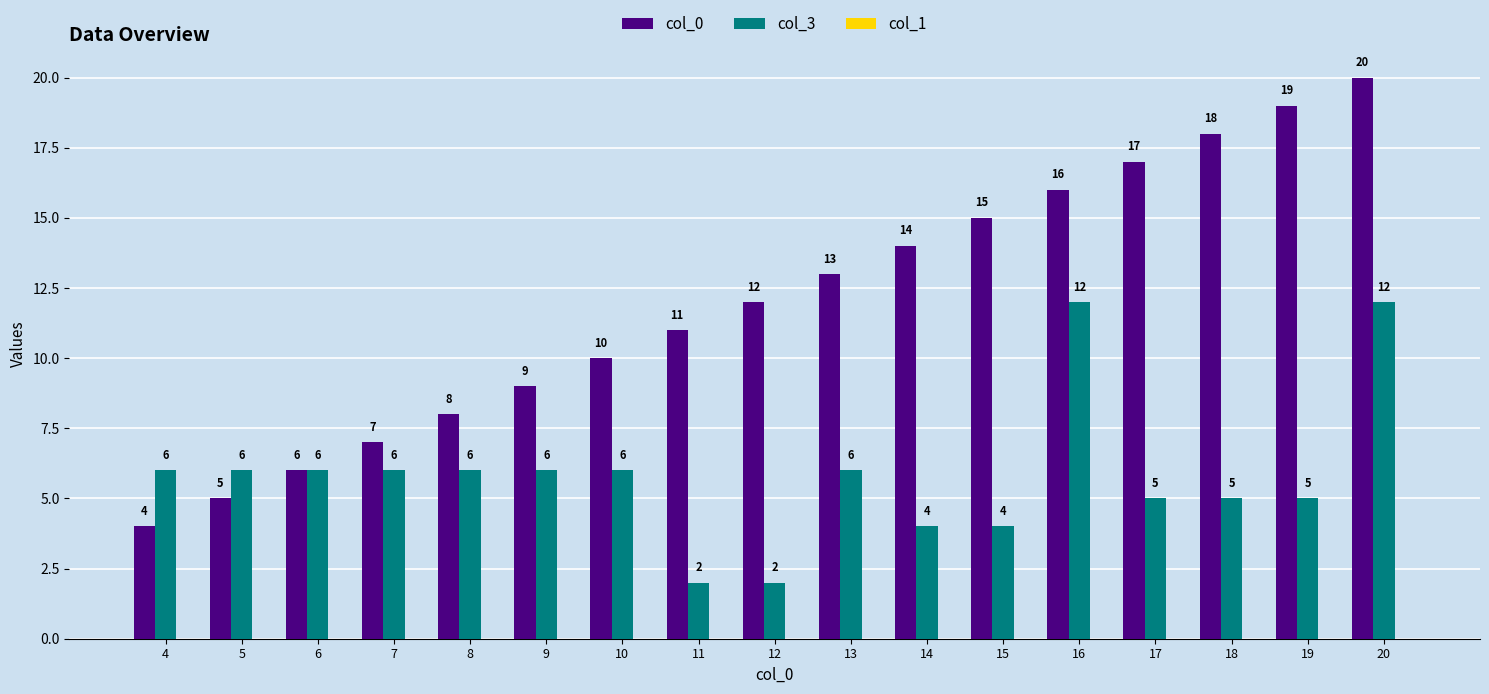

What is the approximate value of col_3 at 5, to the nearest 5?

5